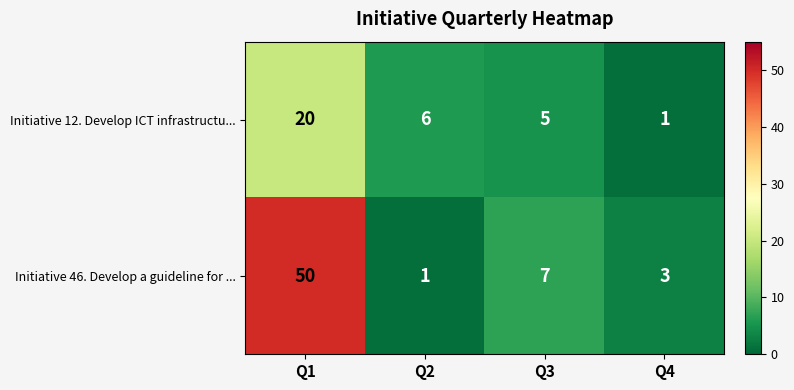

List the series in order of their peak value, lowest first.

Initiative 12. Develop ICT infrastructu..., Initiative 46. Develop a guideline for ...